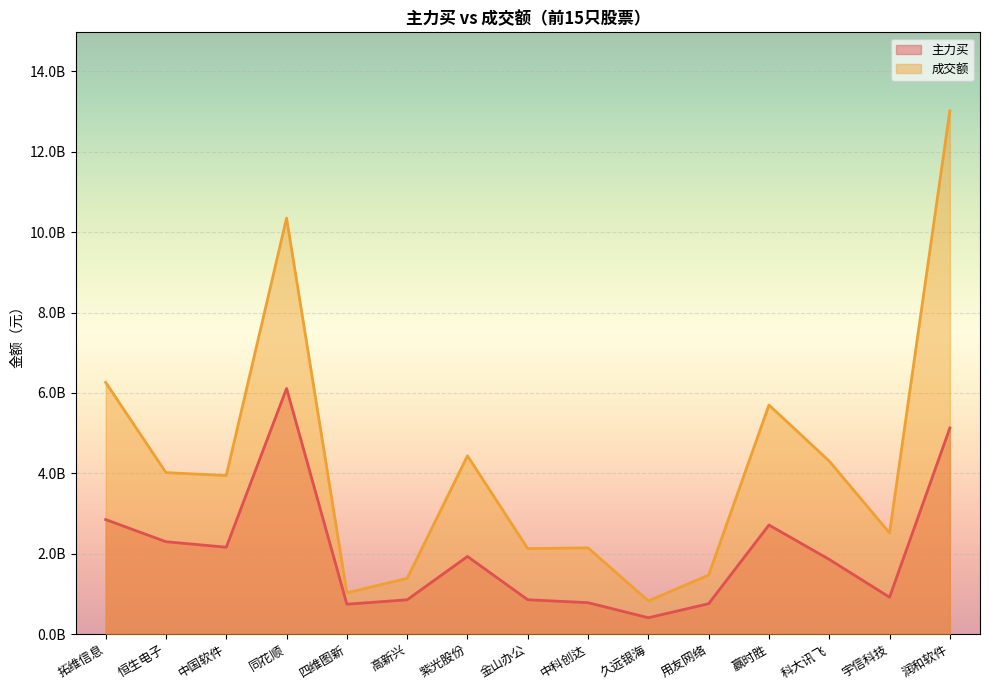

What is the label of the 4th point from the left?

同花顺